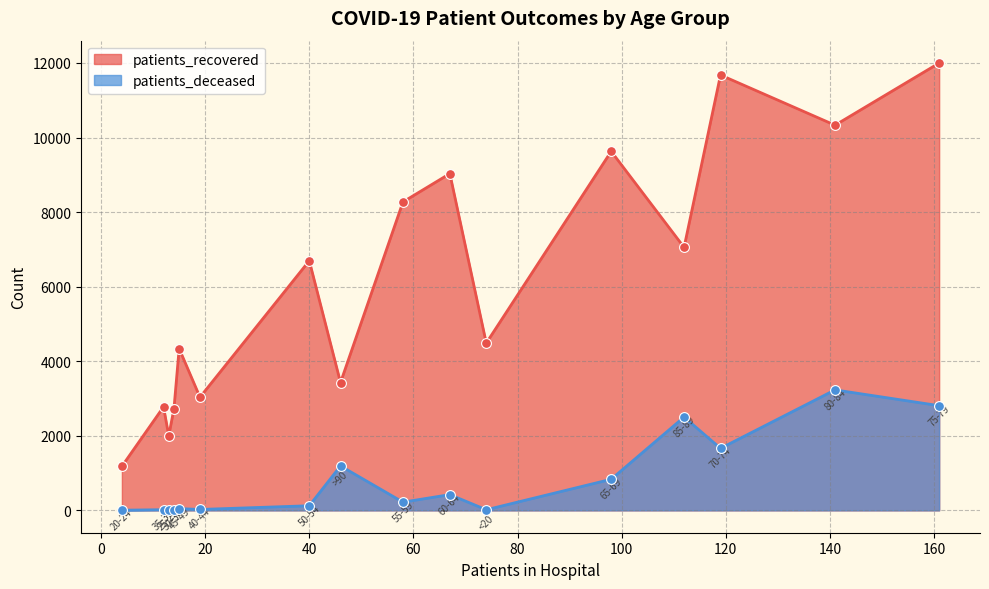

Which series has the largest Y range (max minus min)?

patients_recovered